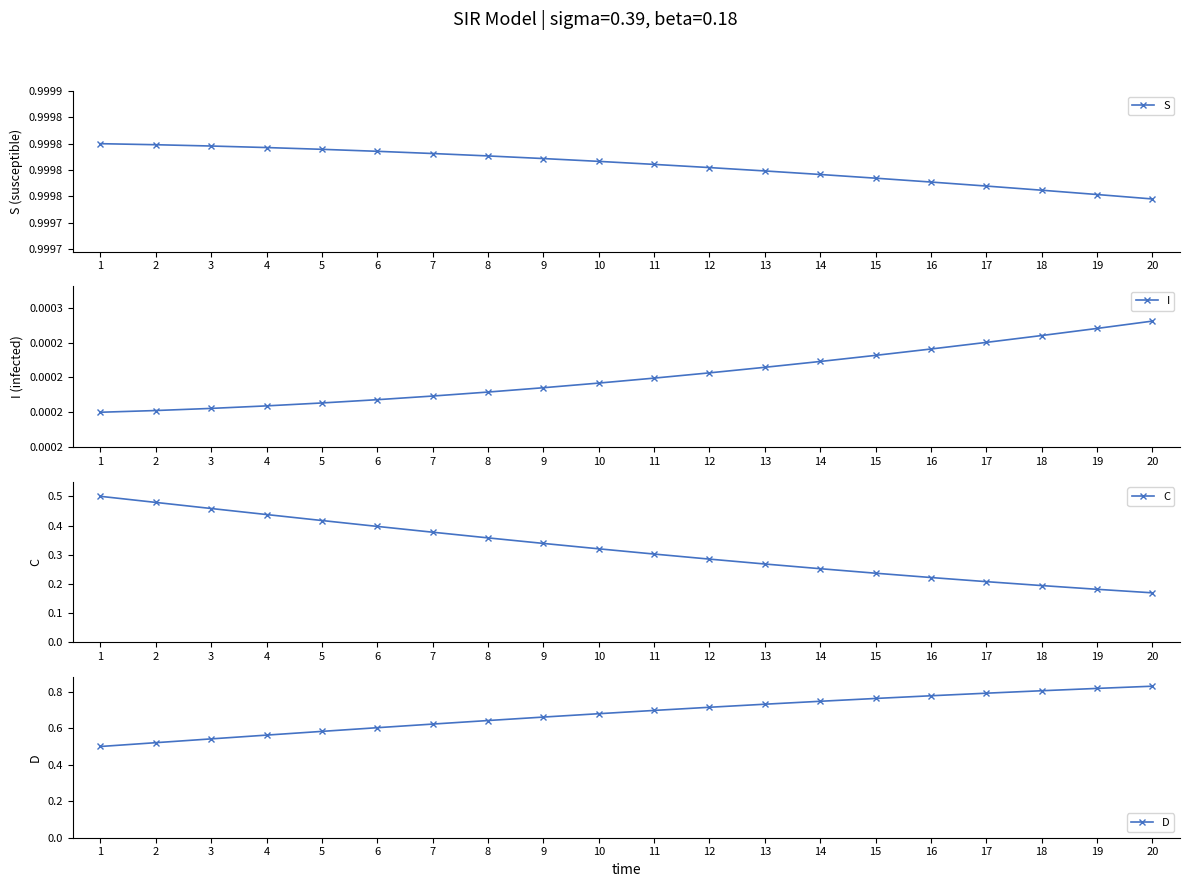

Between 10 and 1, which is larger?

1